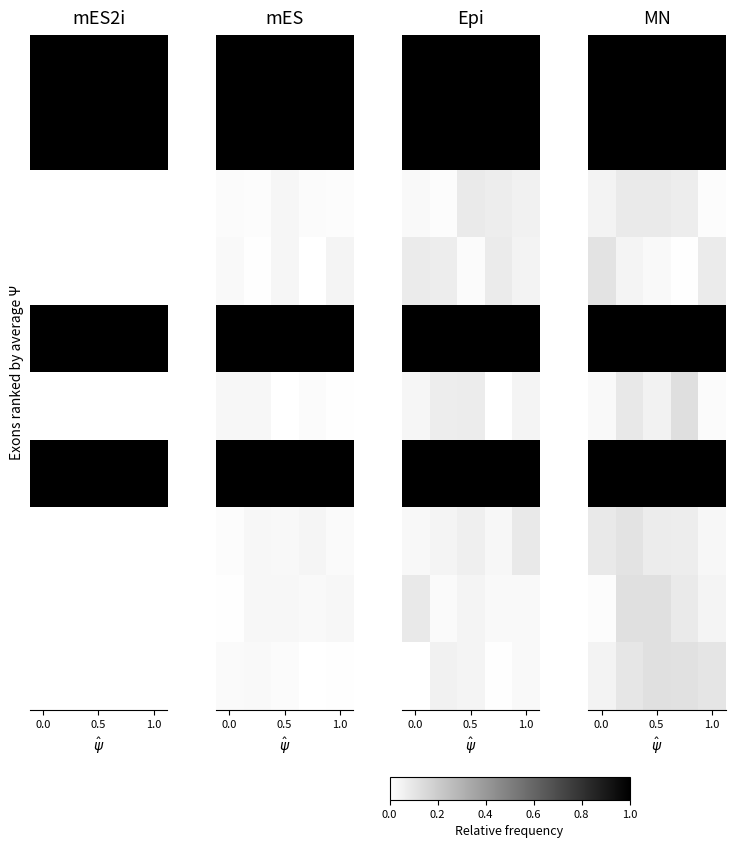

At which category does the chart reach its minimum across all series?

3